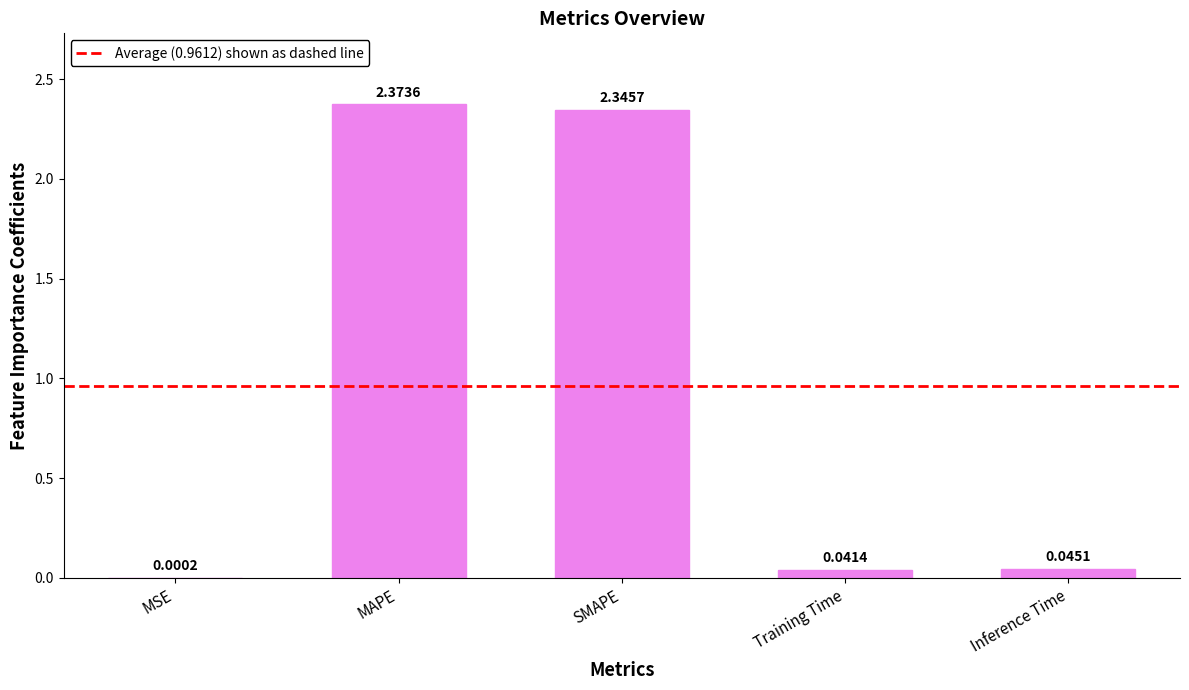

What is the sum of all values?

4.8